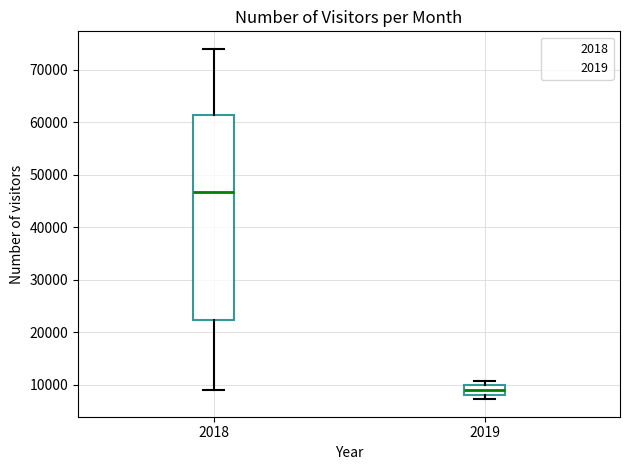

Comparing the boxes themselves (not the whiskers), which one is the tallest?

2018